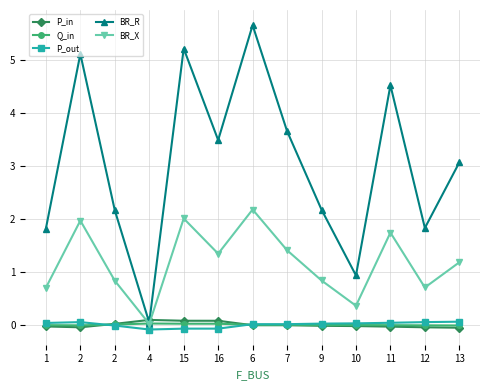

How many series are shown in this chart?

5